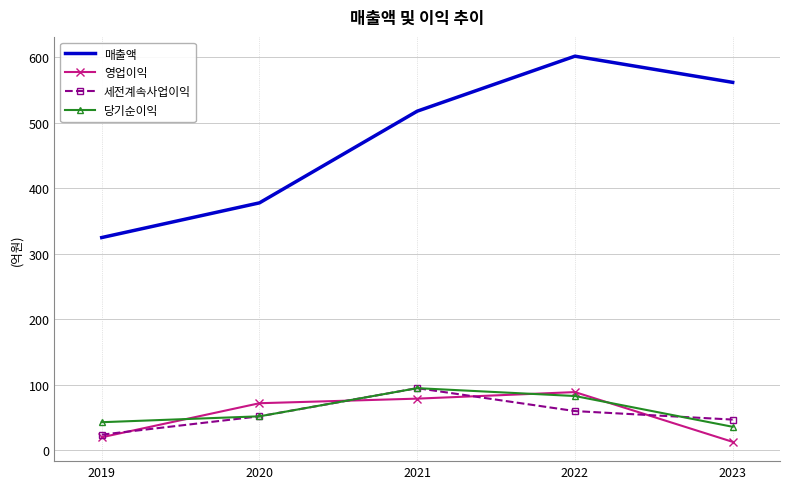

What is the total value across all series at 2023?

658